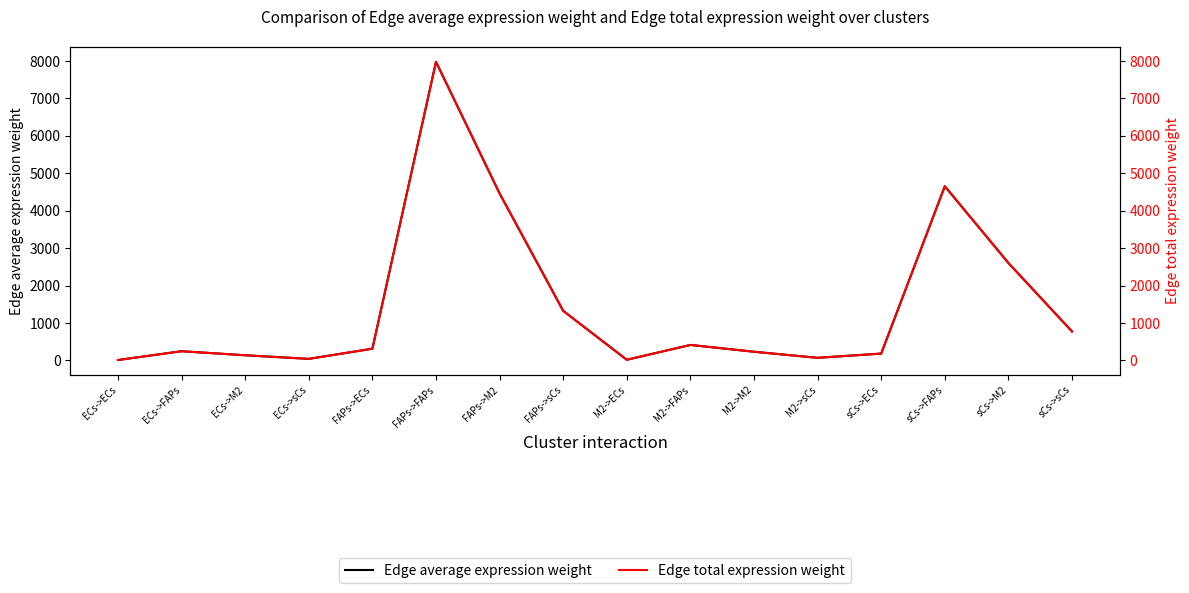

What is the label of the 9th point from the left?

M2->ECs